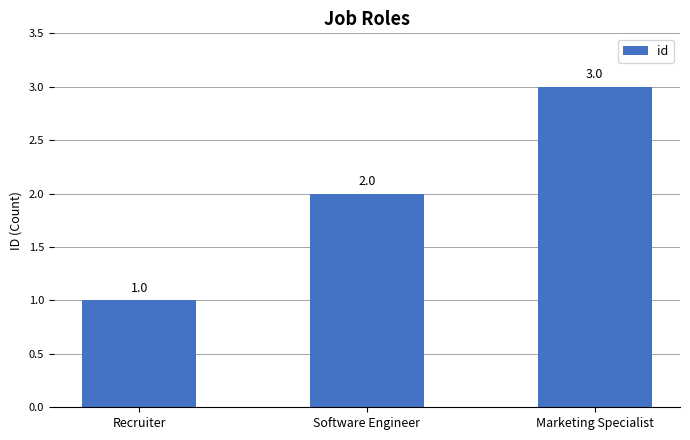

What is the difference between the second highest and minimum values?

1